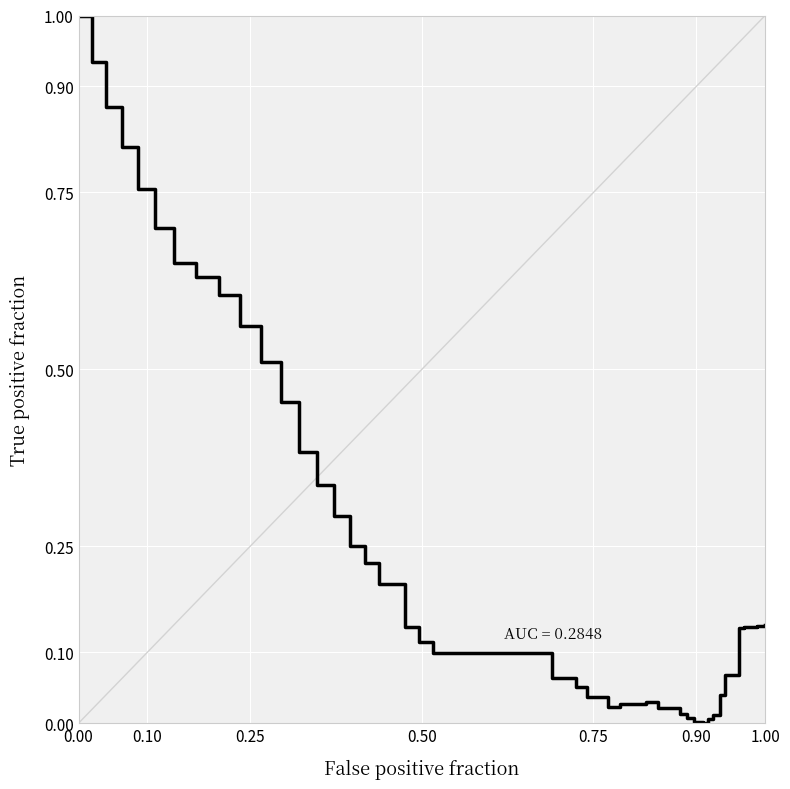

What is the difference between the maximum and minimum values?

1.0